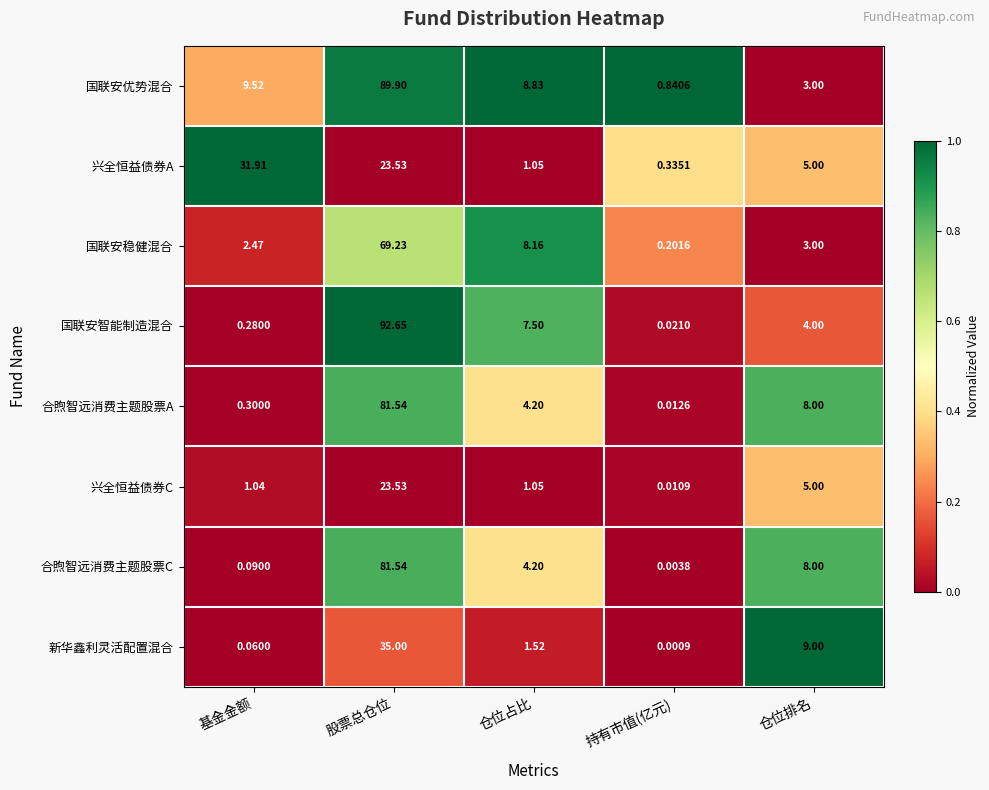

Between 仓位占比 and 持有市值(亿元), which series saw the biggest shift?

国联安优势混合